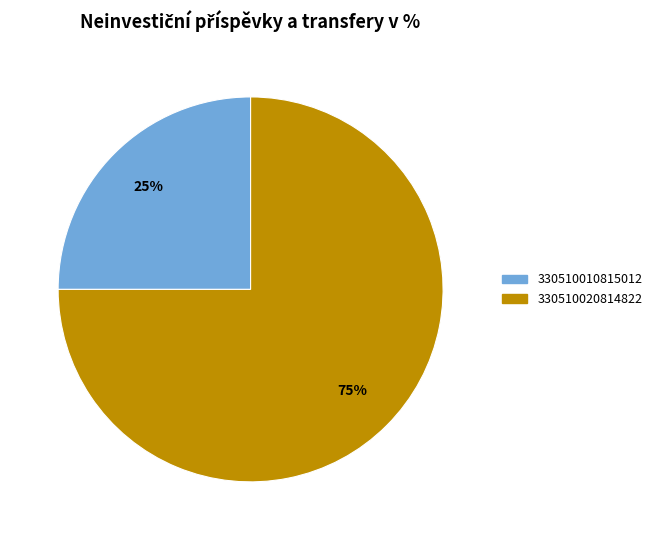

Combined, do 330510020814822 and 330510010815012 account for over 50%?

Yes